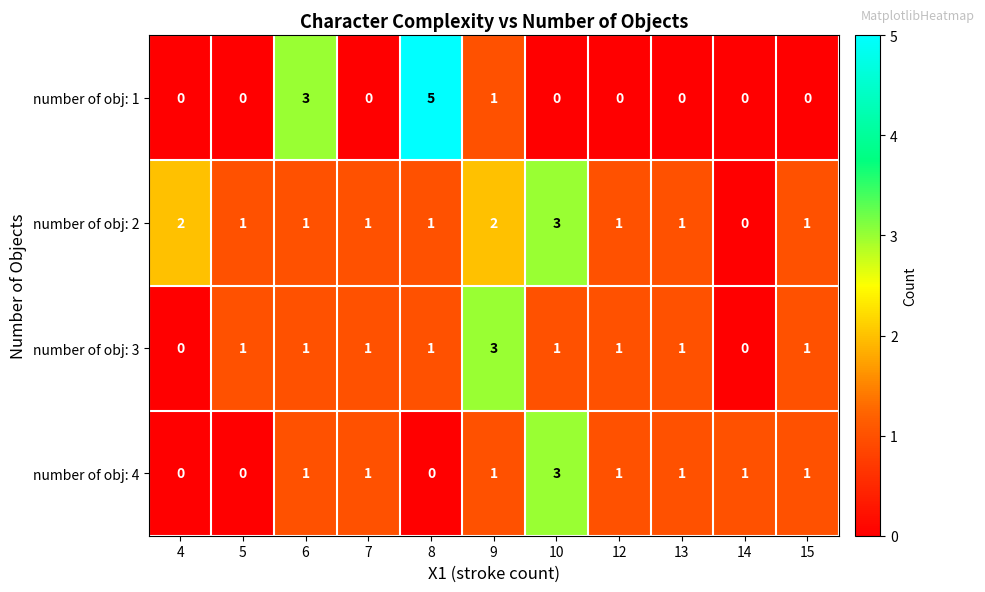

Which series has the largest total across all categories?

number of obj: 2